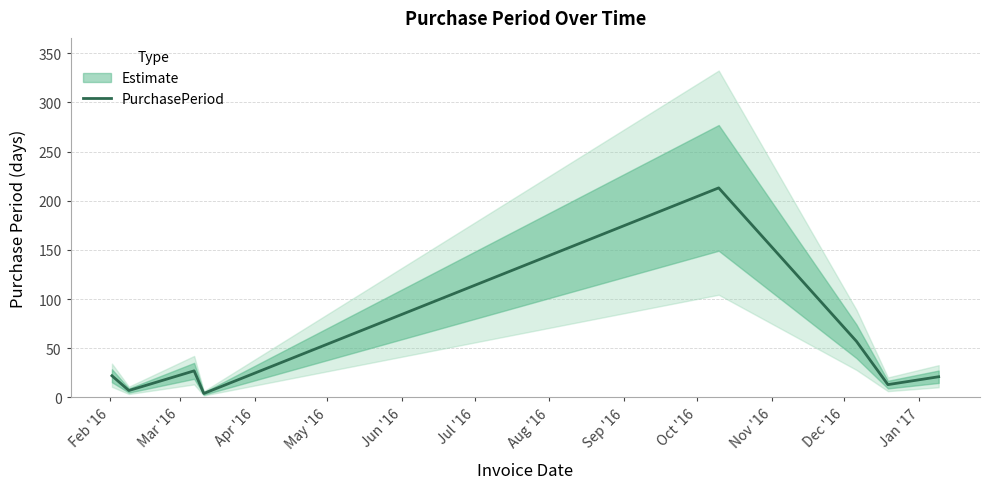

How many data points are above 22?

3